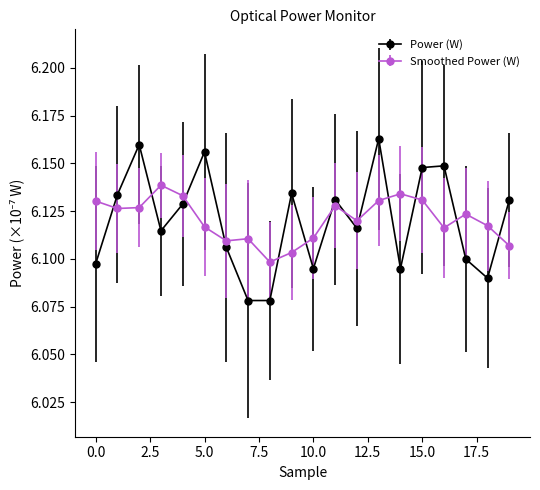

At how many categories does at least one series exceed 6?

20